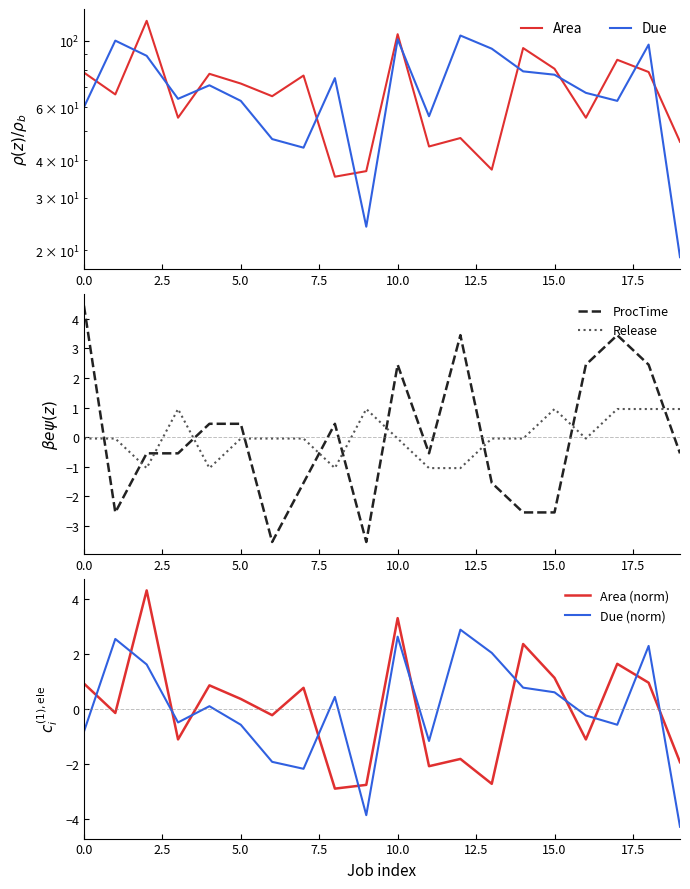

How many data points does each series have?

20